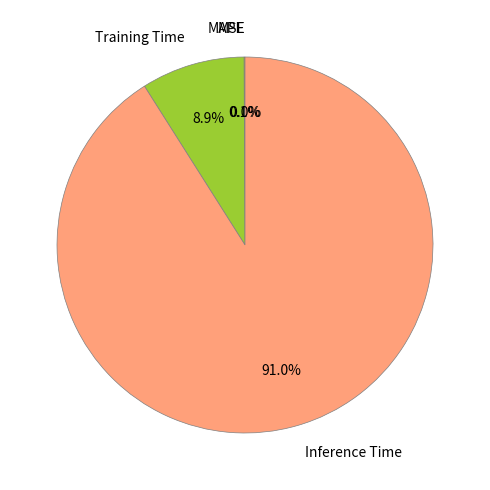

To the nearest percent, what is the combined percentage of MAPE and Inference Time?

91%